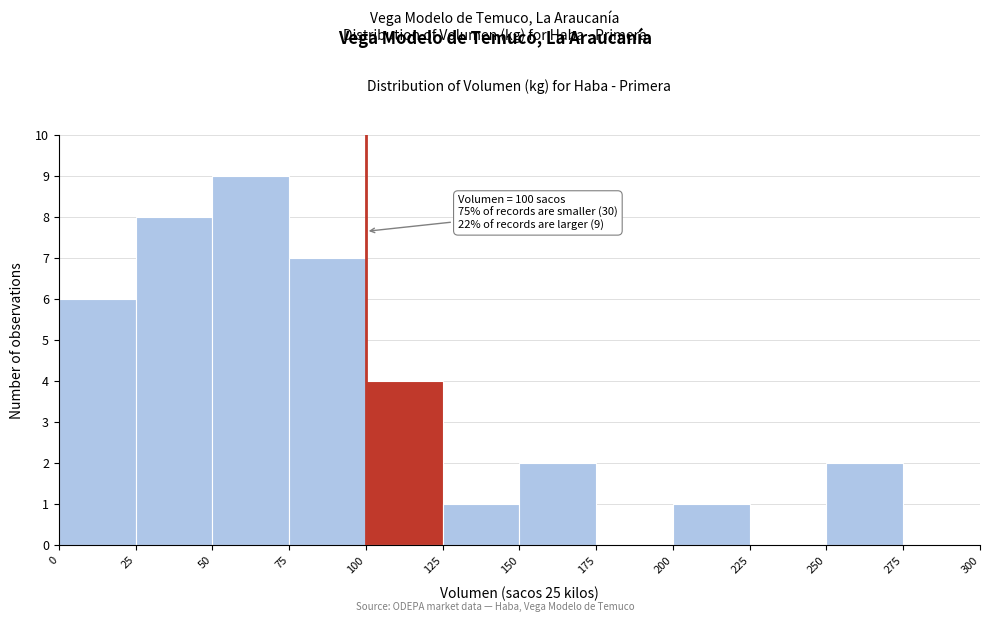

Which range on the x-axis has the tallest bar?

50 to 75